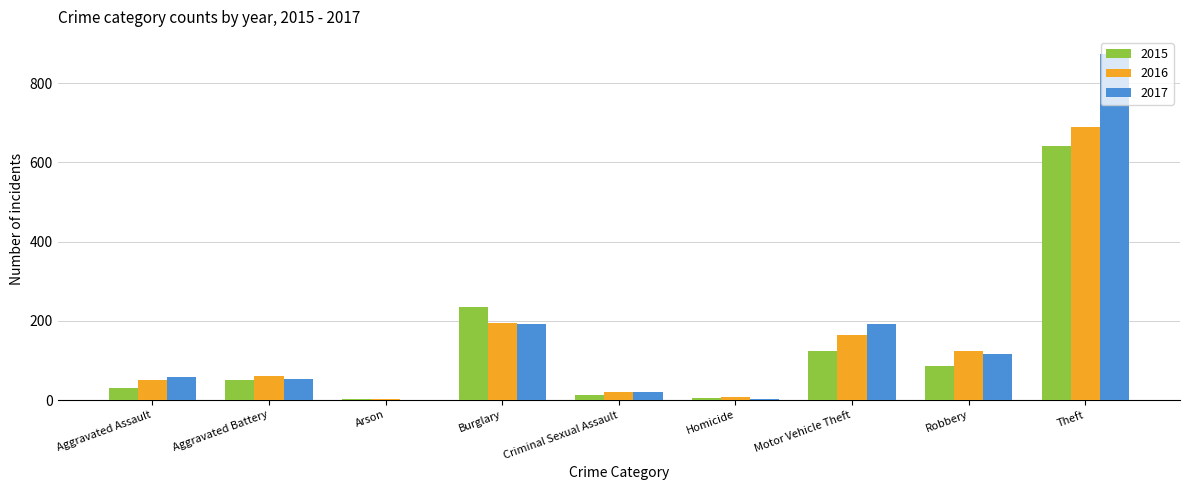

Does the chart contain stacked bars?

No